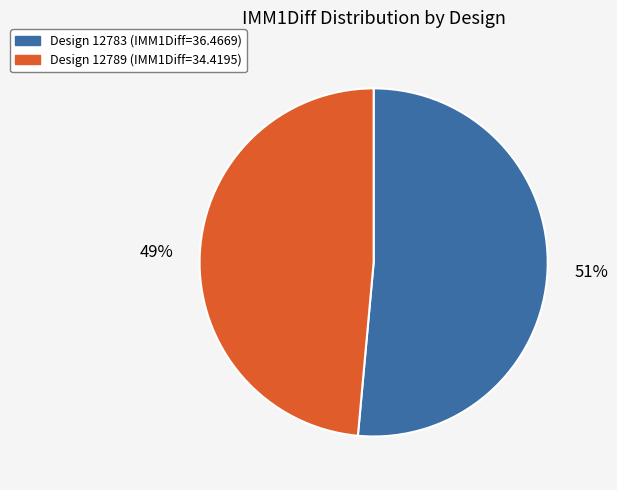

To the nearest percent, what is the average slice percentage?

50%